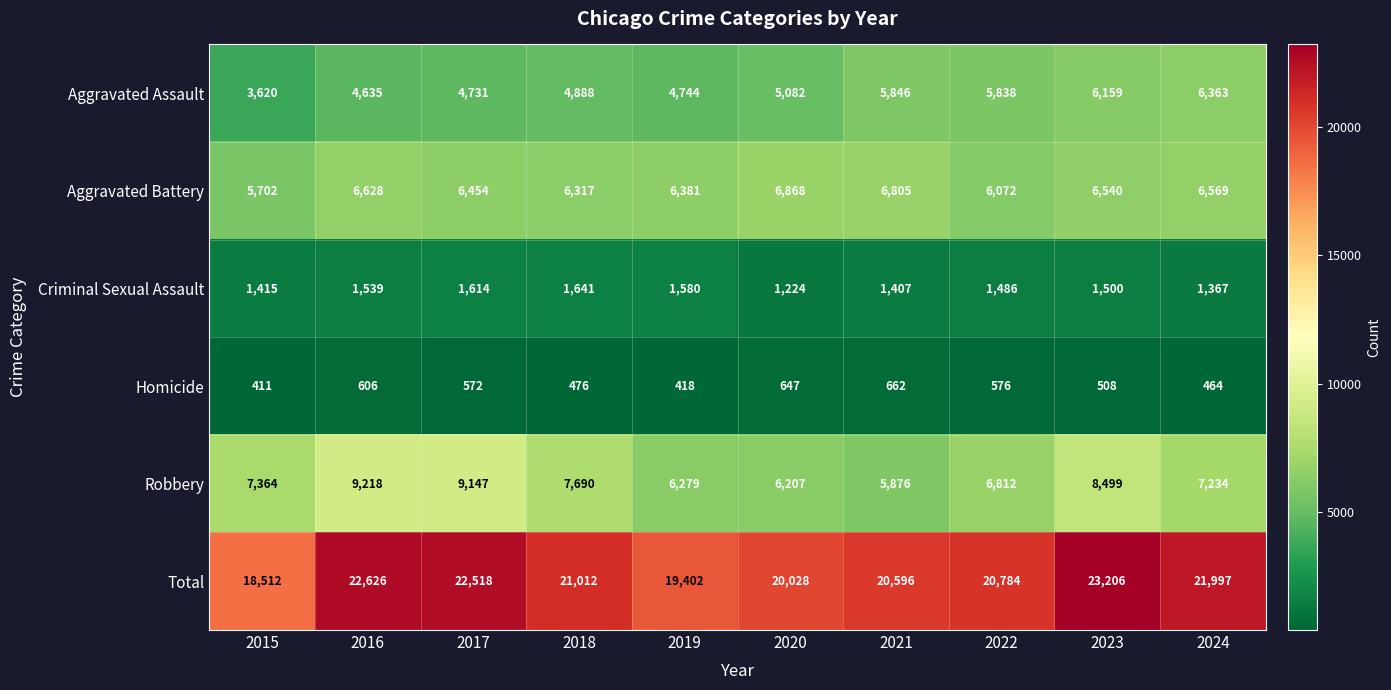

The value of Total at 2021 is 20596. True or false?

True